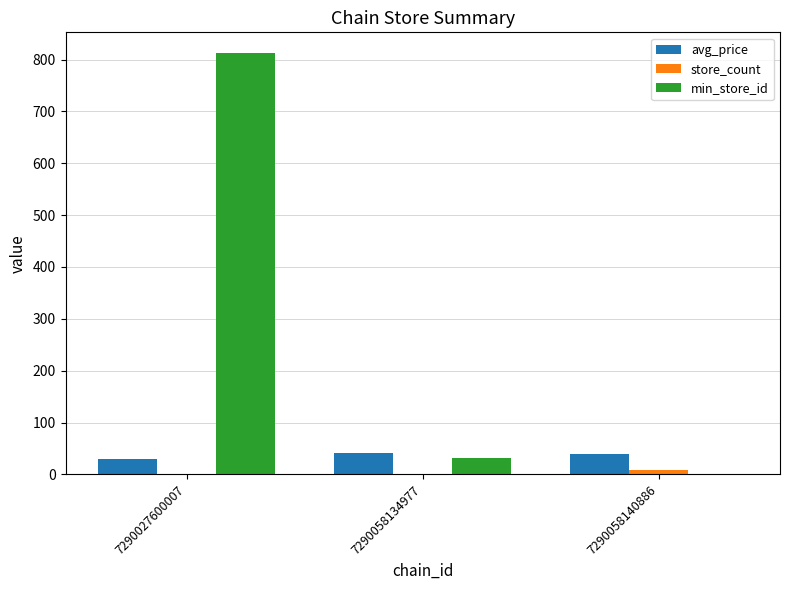

What is the sum of the min_store_id values at 7290027600007 and 7290058134977?

843.0